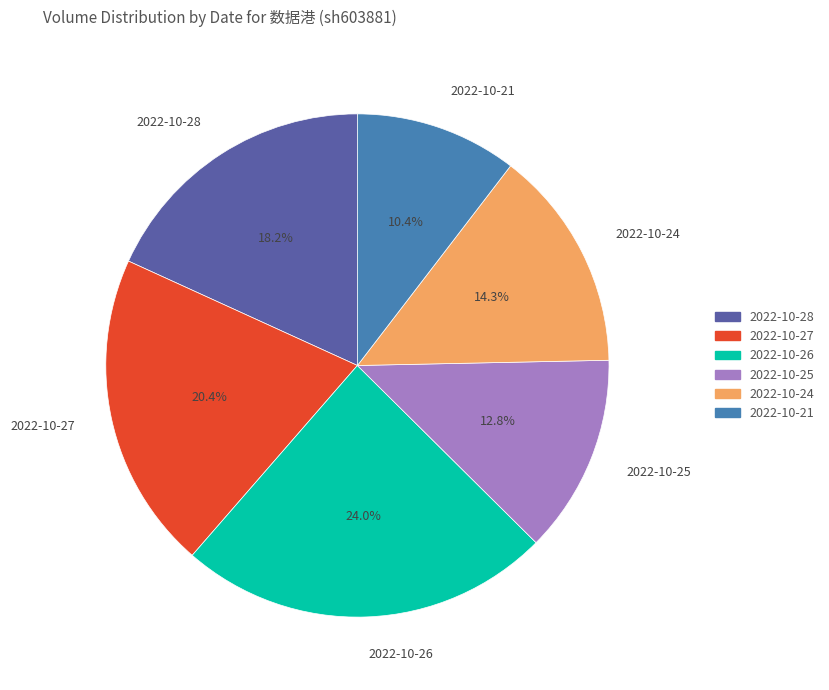

How many slices are in this pie chart?

6